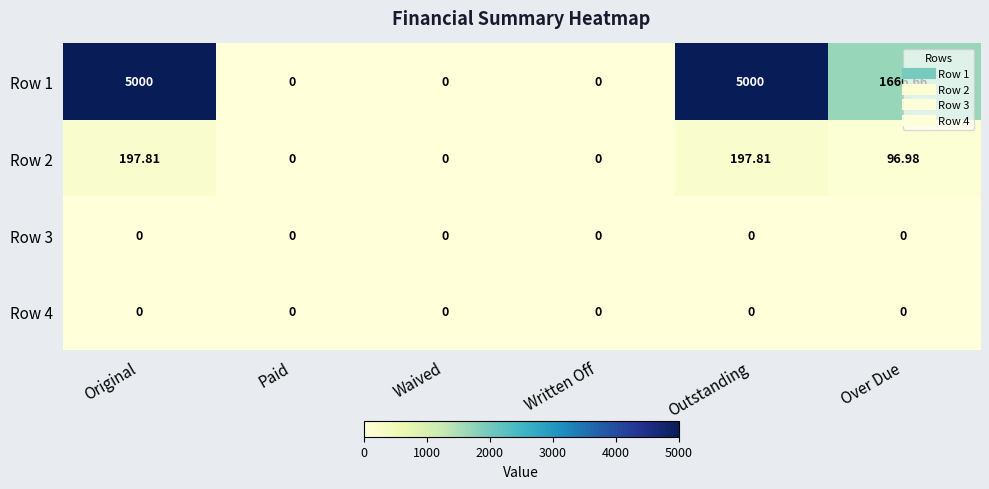

How many distinct data groups are displayed?

4